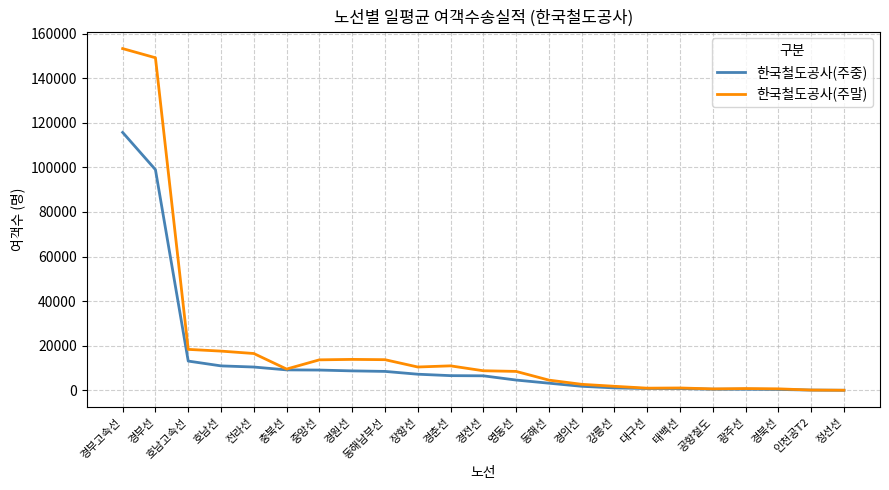

Which category has the highest value in the 한국철도공사(주중) series?

경부고속선